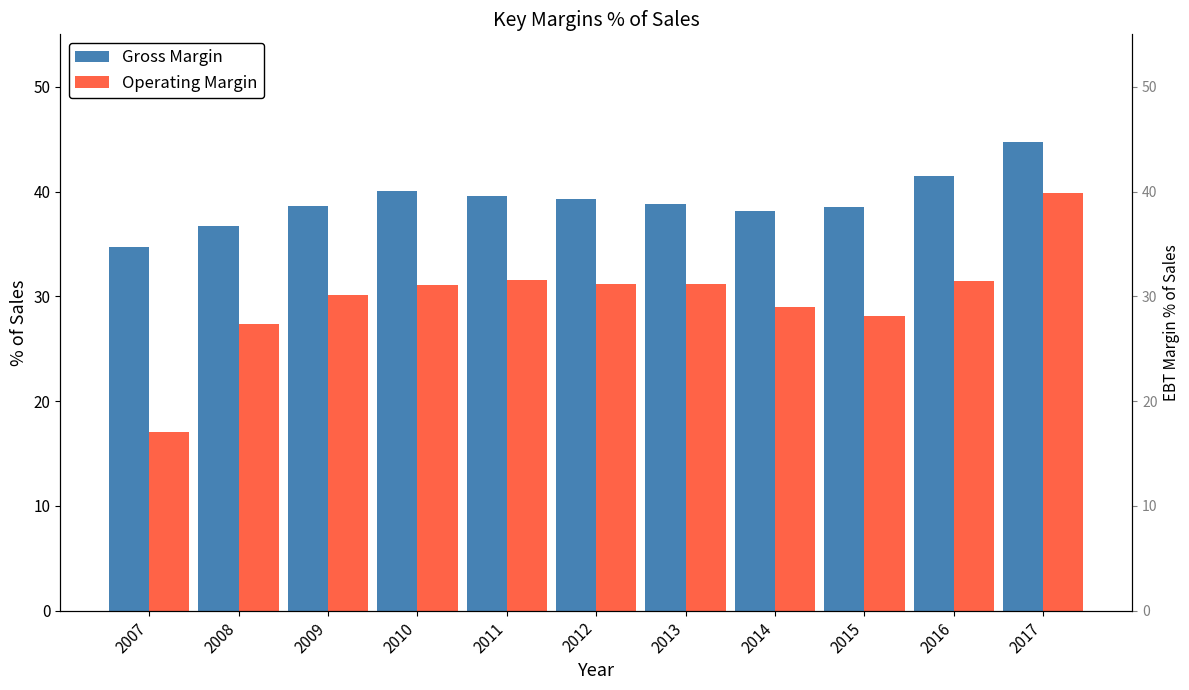

Reading left to right, list all the values displayed in this chart.

Gross Margin: 34.7	36.7	38.6	40.0	39.6	39.2	38.8	38.1	38.5	41.5	44.7
Operating Margin: 17.0	27.4	30.1	31.0	31.6	31.2	31.2	29.0	28.1	31.4	39.9